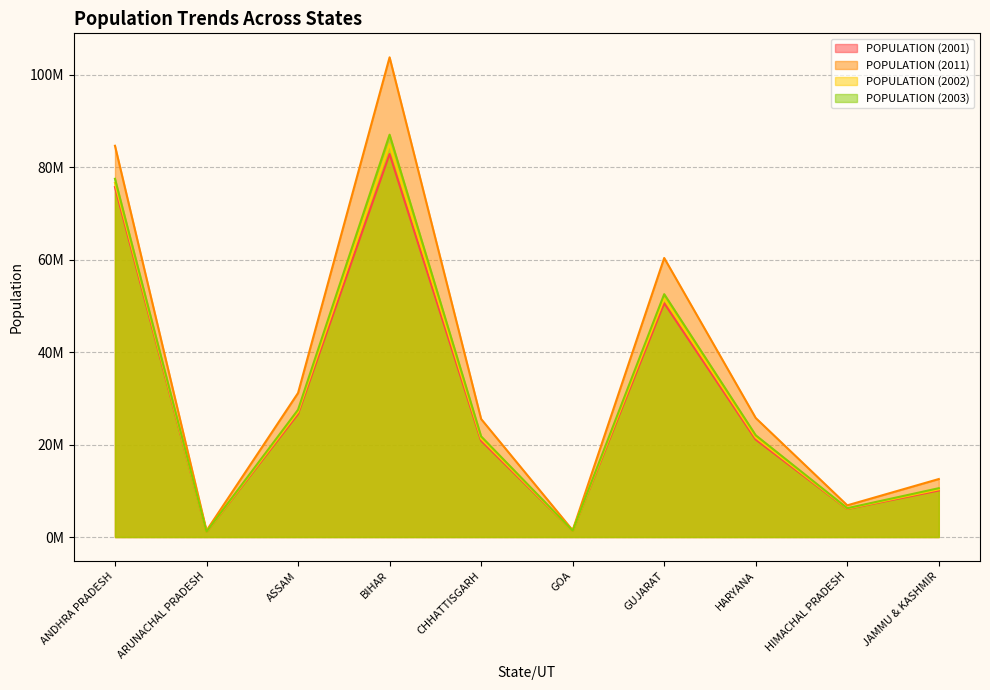

What is the minimum value shown in the chart?

1098328